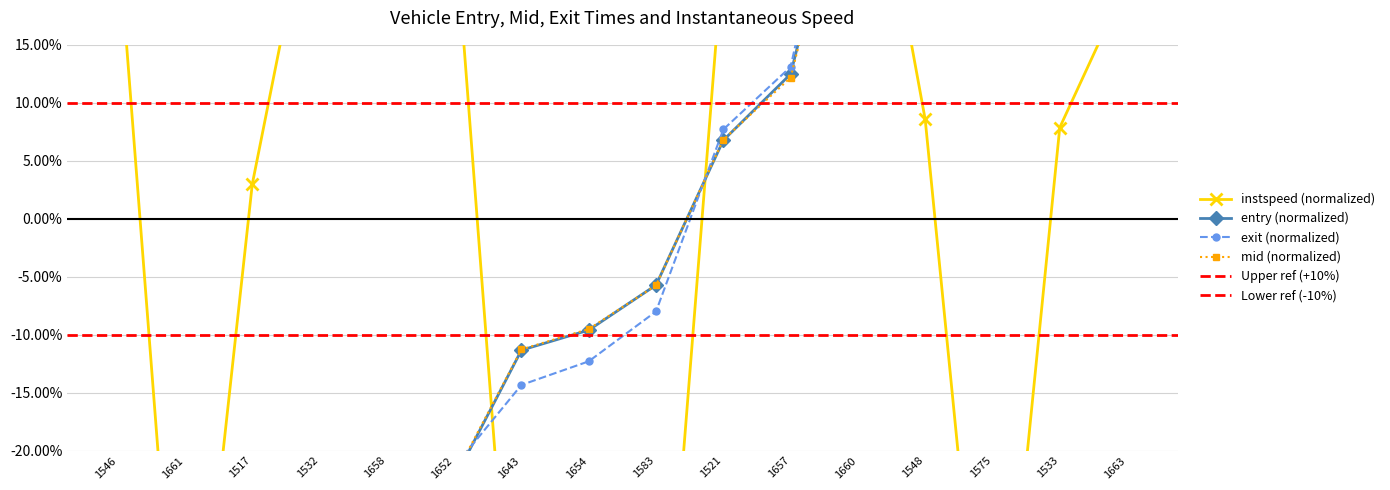

What is the sum of the exit values at 1652 and 1521?

-13.7